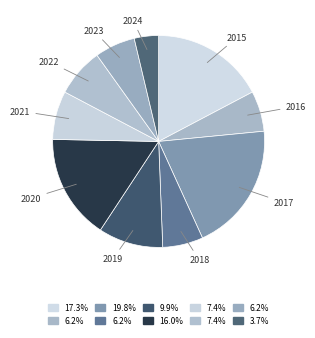

Which has a higher value, 2016 or 2022?

2022